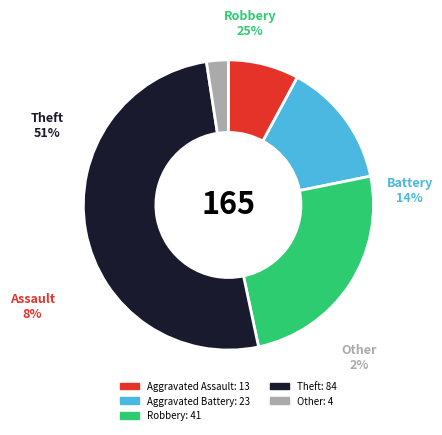

To the nearest percent, what is the combined percentage of Aggravated Assault and Other?

10%